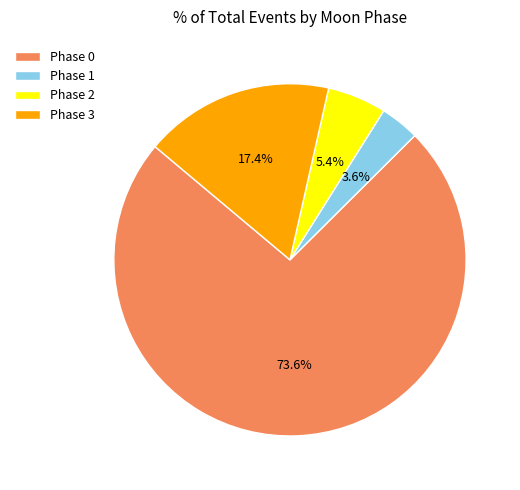

How many segments does this pie chart have?

4